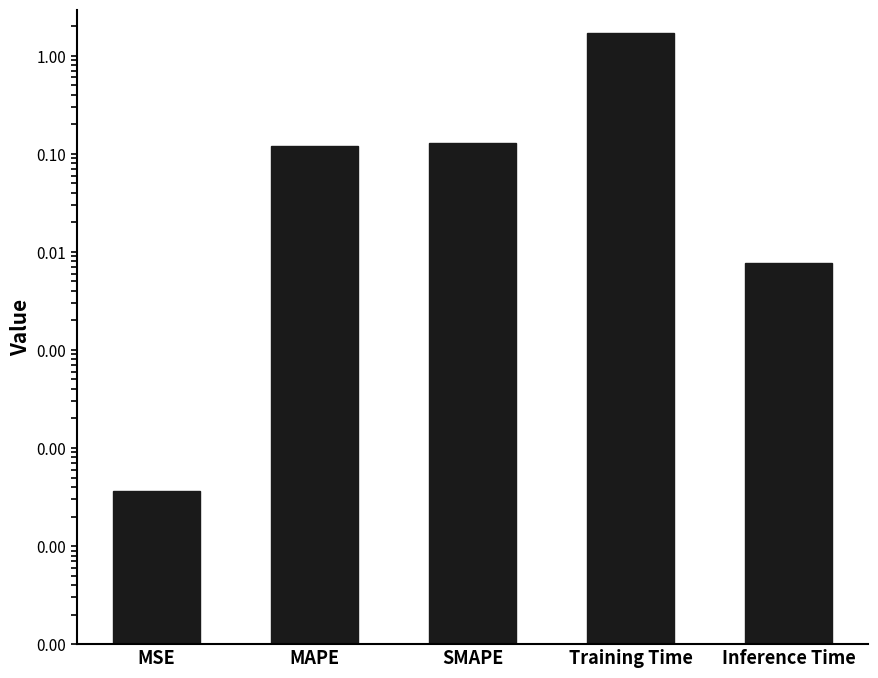

What is the change in value from MSE to Training Time?

+1.7